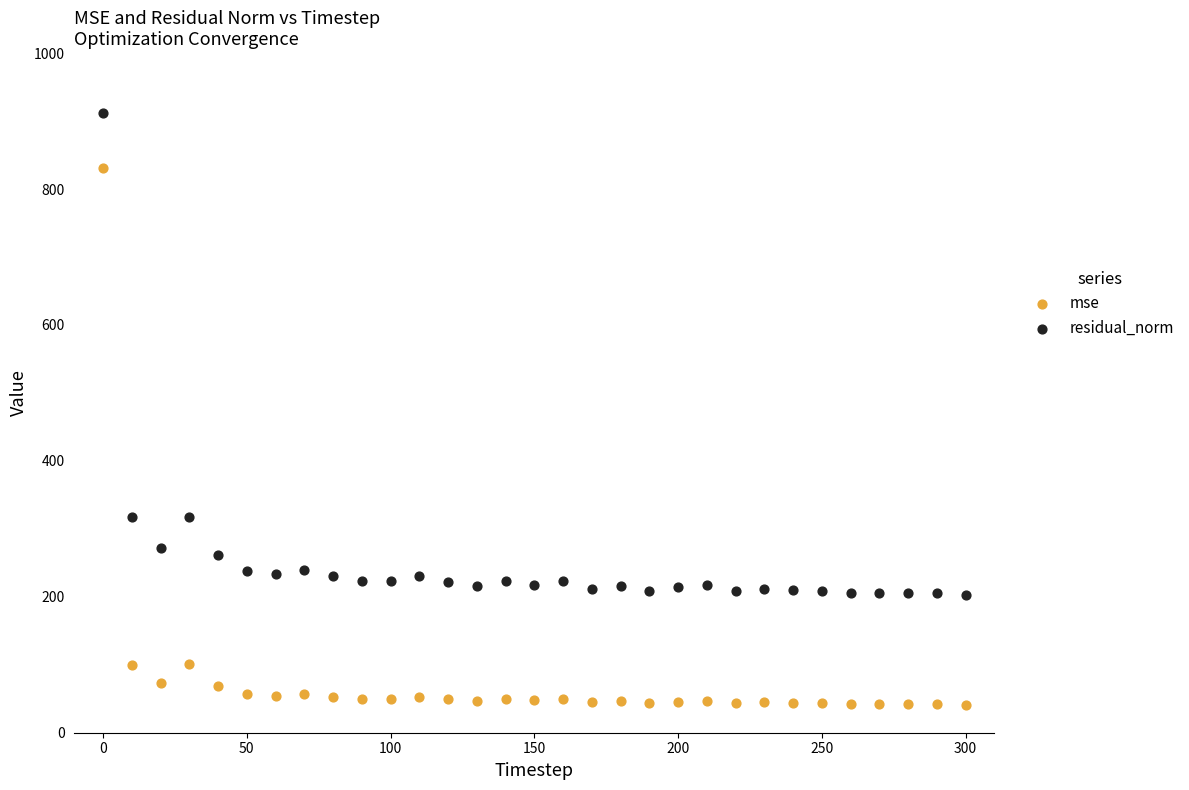

What are all the series names shown in the legend?

mse, residual_norm